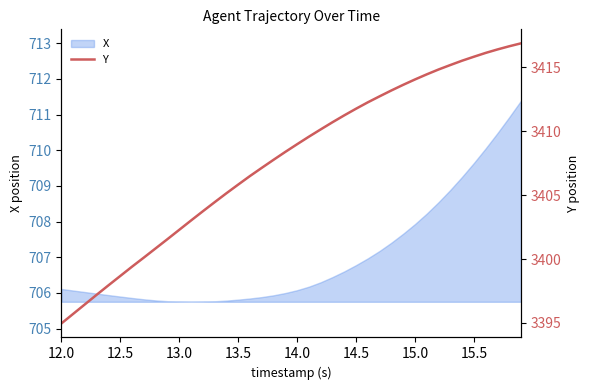

Is it true that X equals 707.9 at 15.0?

True